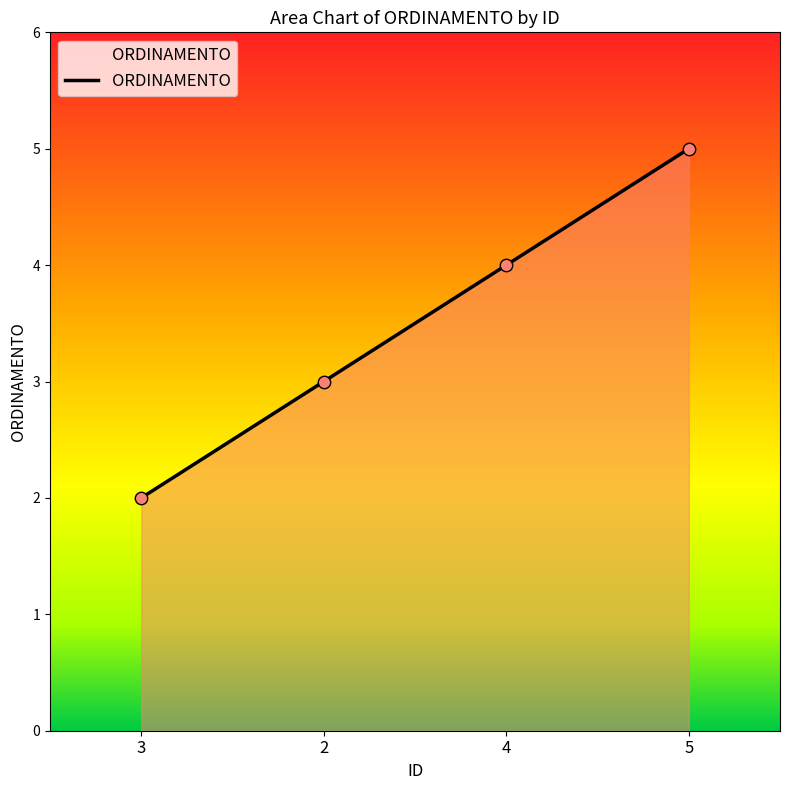

Between 3 and 4, which is larger?

4